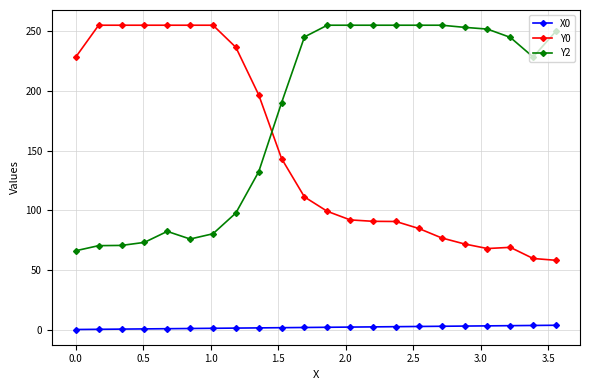

List the series in order of their overall mean, lowest first.

X0, Y0, Y2